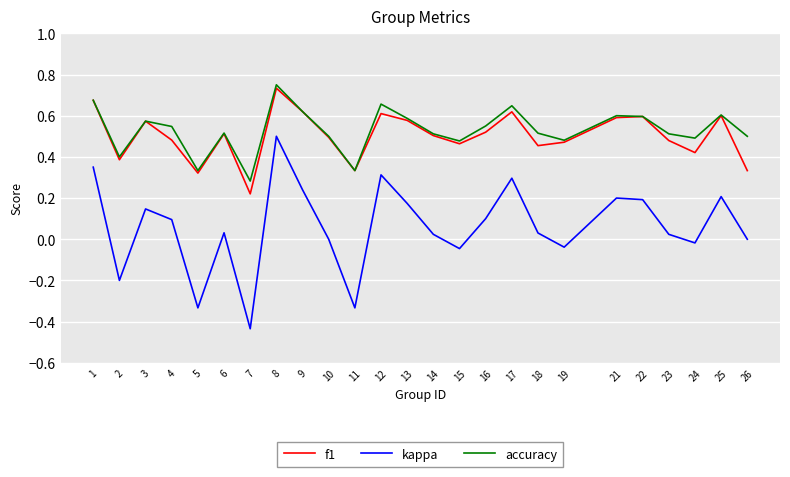

True or false: kappa and accuracy cross at least once.

False